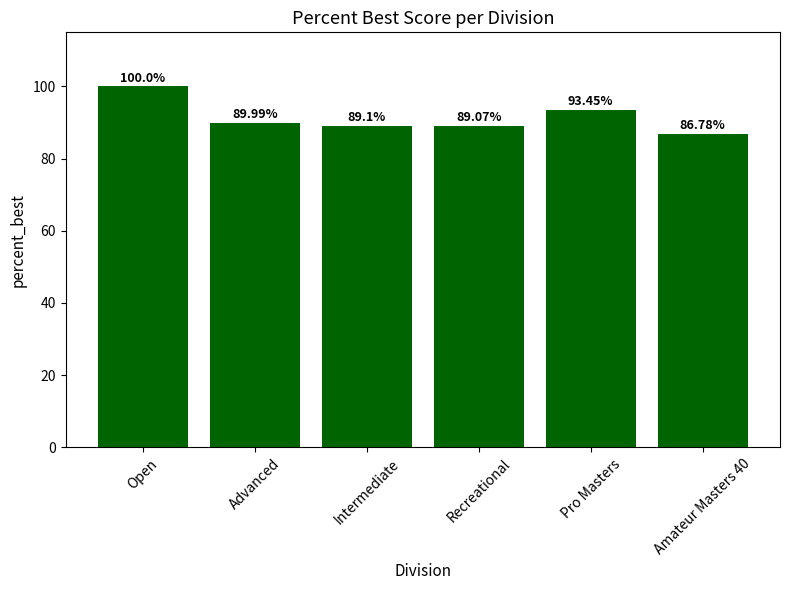

What is the label of the 4th bar from the left?

Recreational